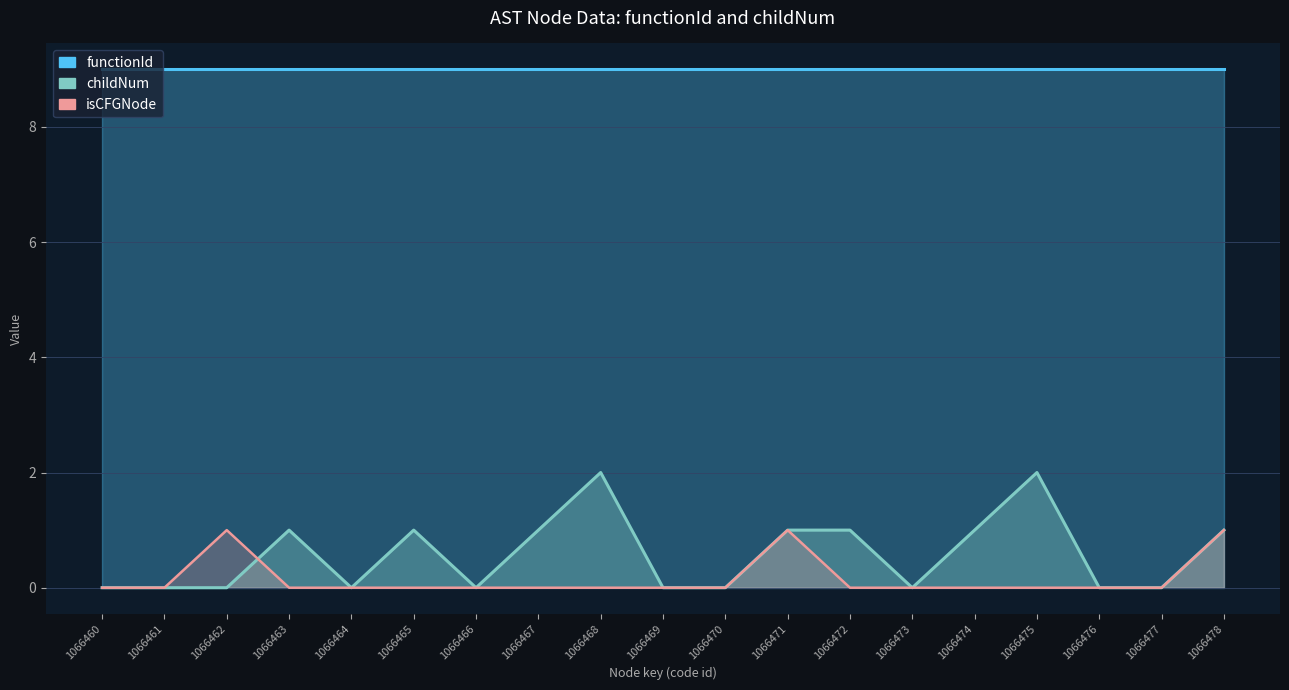

The chart shows a value of -1 at 1066464. True or false?

False